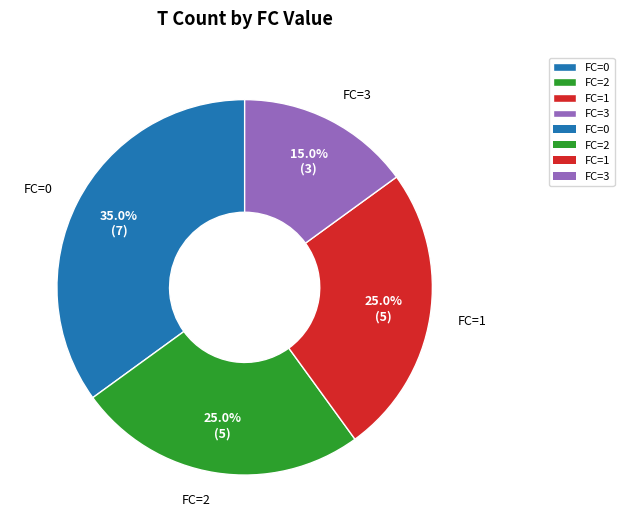

How many segments does this pie chart have?

4